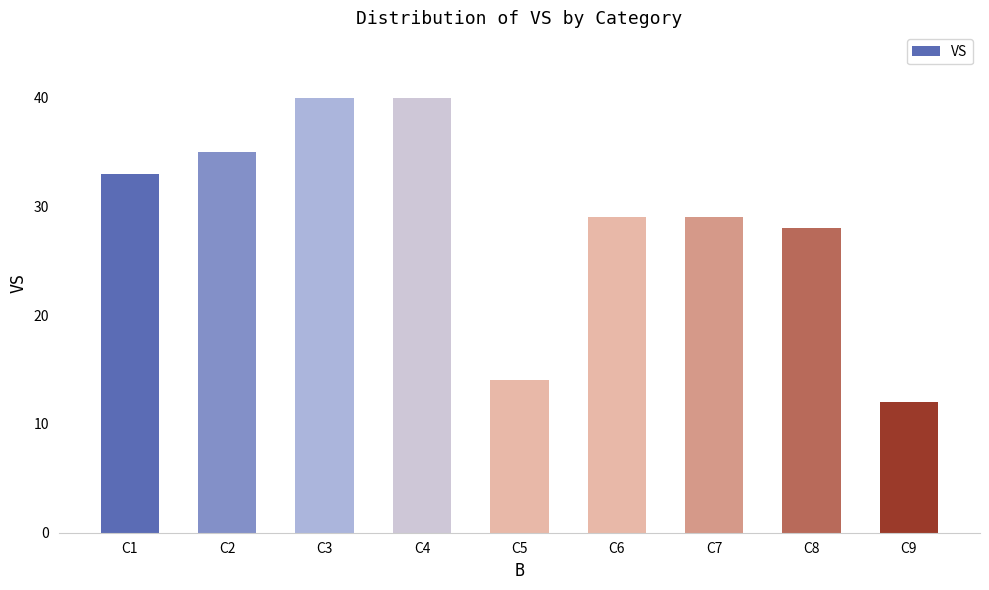

What is the average value?

29